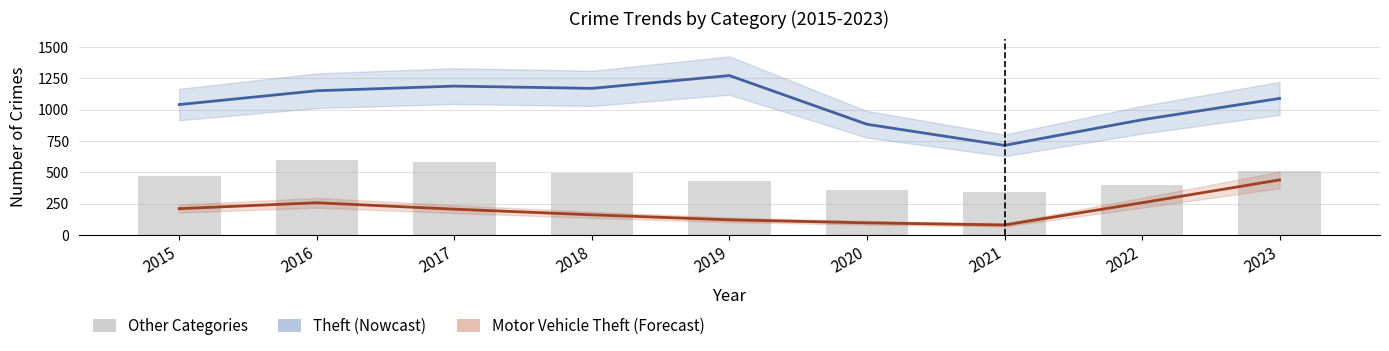

What is the minimum value for Theft?

716